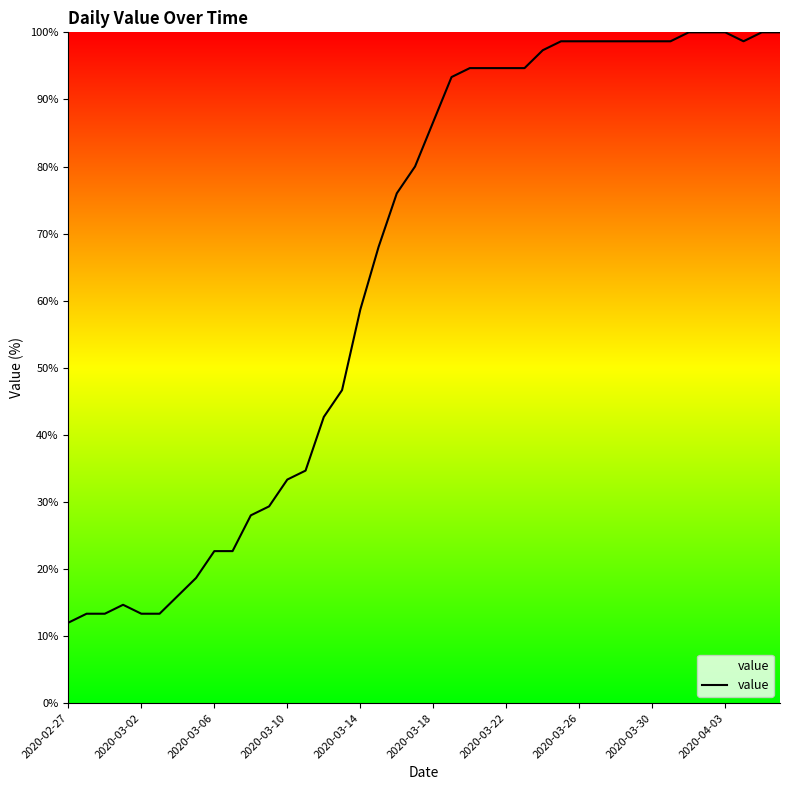

Reading left to right, extract all data points from this chart.

12.0	13.3	13.3	14.7	13.3	13.3	16.0	18.7	22.7	22.7	28.0	29.3	33.3	34.7	42.7	46.7	58.7	68.0	76.0	80.0	86.7	93.3	94.7	94.7	94.7	94.7	97.3	98.7	98.7	98.7	98.7	98.7	98.7	98.7	100.0	100.0	100.0	98.7	100.0	100.0